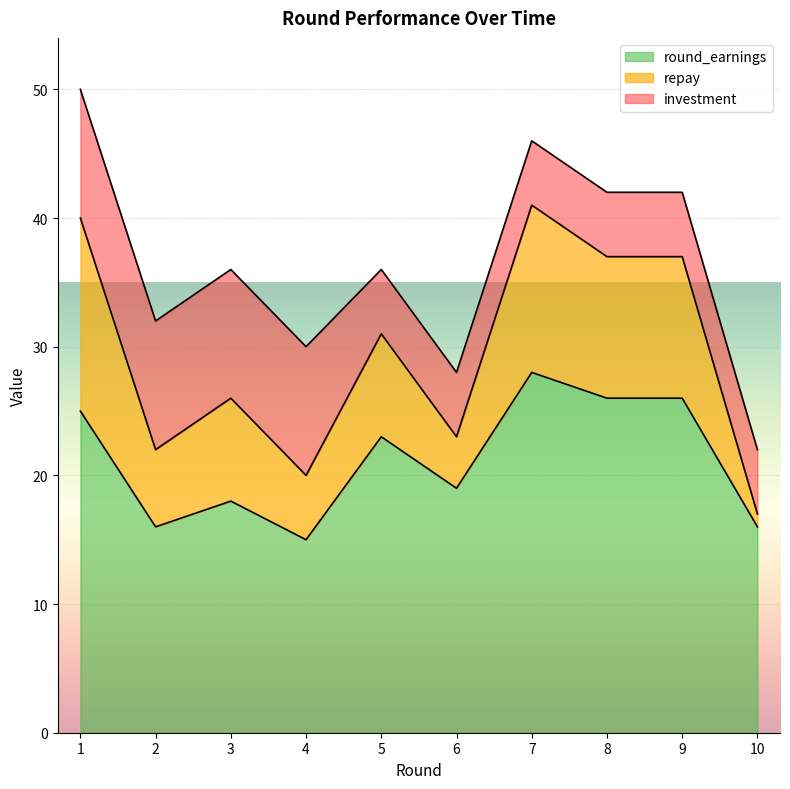

What is the difference between the highest and lowest values at 5?

13